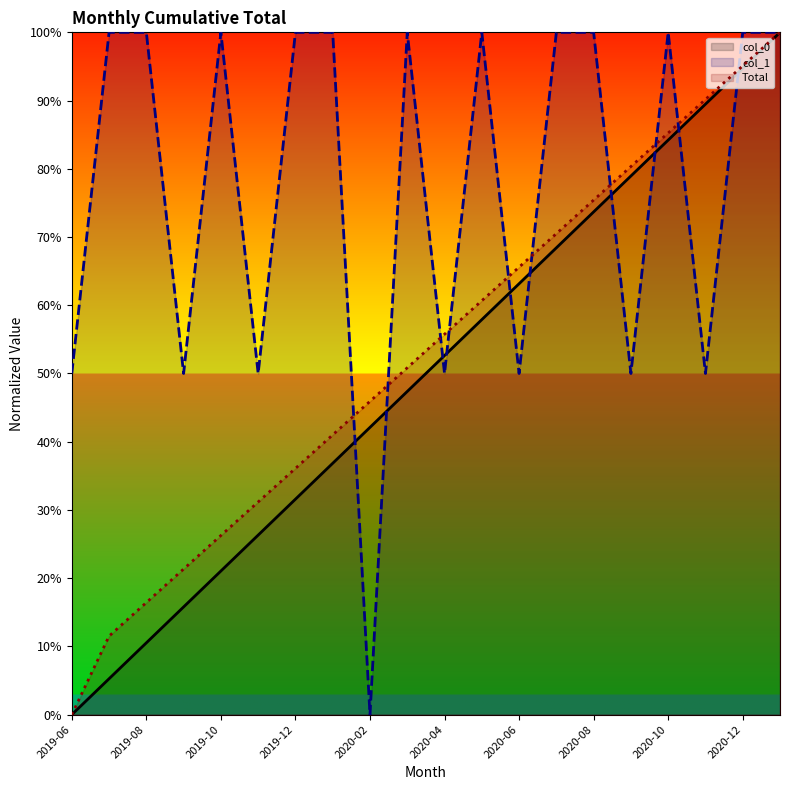

What is the label of the 17th point from the left?

2020-10